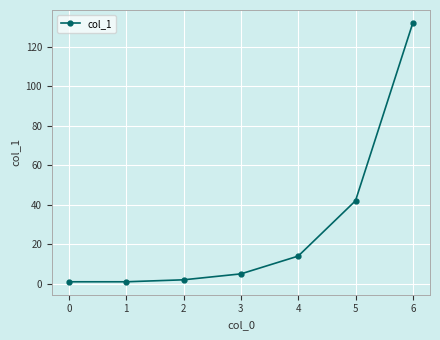

What is the average value?

28